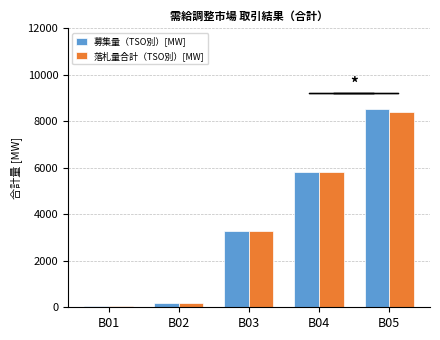

What is the total value across all series at B03?

6594.0